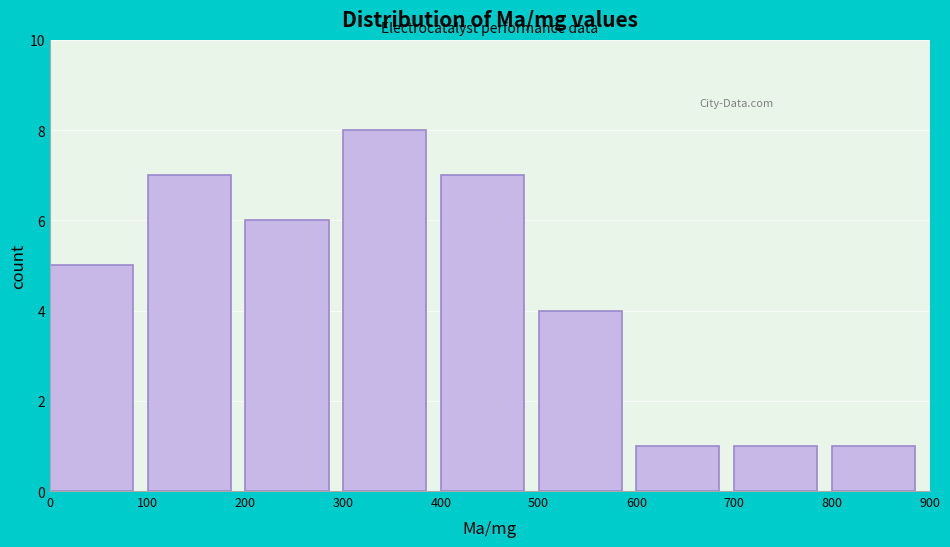

Reading left to right, transcribe this chart: for each bar, give the range it covers on the x-axis and its height. The values are not printed on the chart, so give them approximately, as read against the axis.

0 to 100: 5
100 to 200: 7
200 to 300: 6
300 to 400: 8
400 to 500: 7
500 to 600: 4
600 to 700: 1
700 to 800: 1
800 to 900: 1